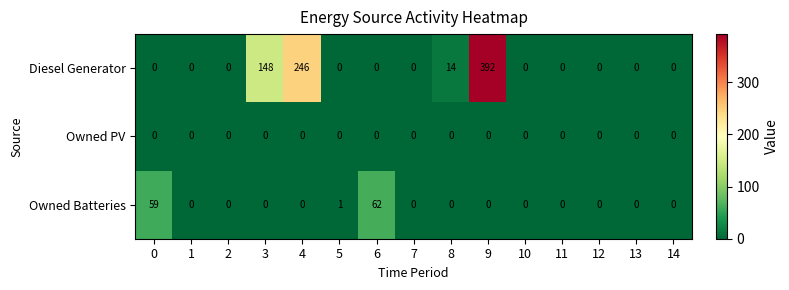

Is it true that Diesel Generator equals 246 at 4?

True